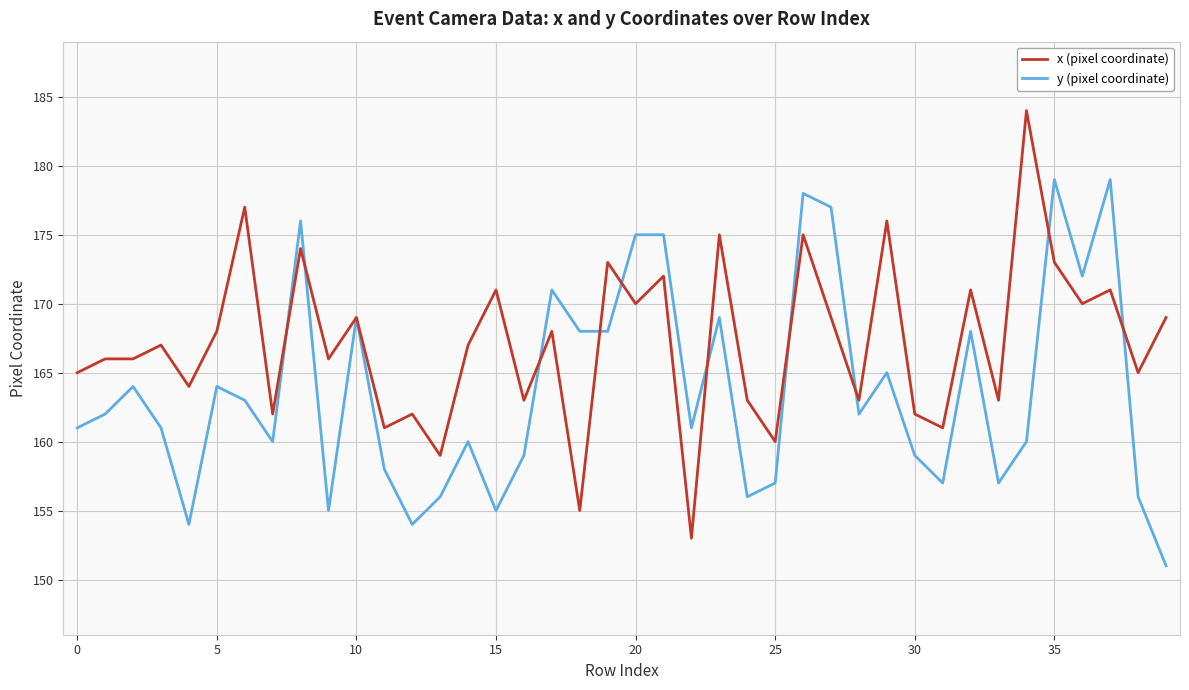

Which series has the largest total across all categories?

x (pixel coordinate)